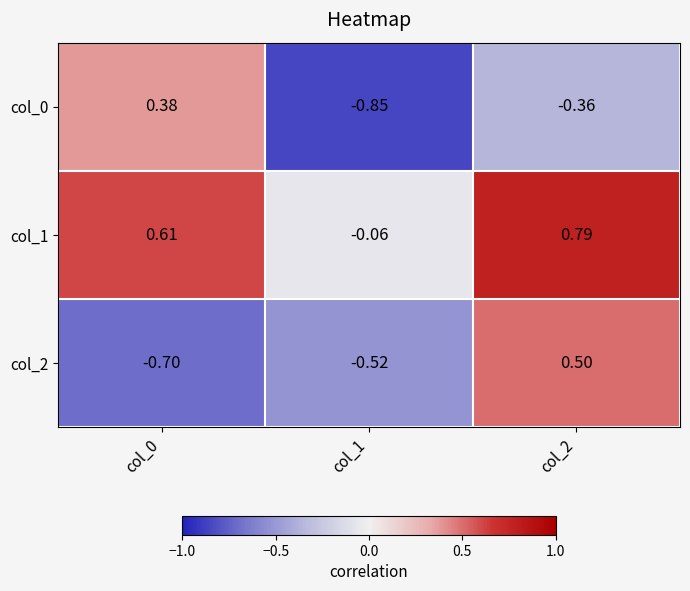

How many series are shown in this chart?

3